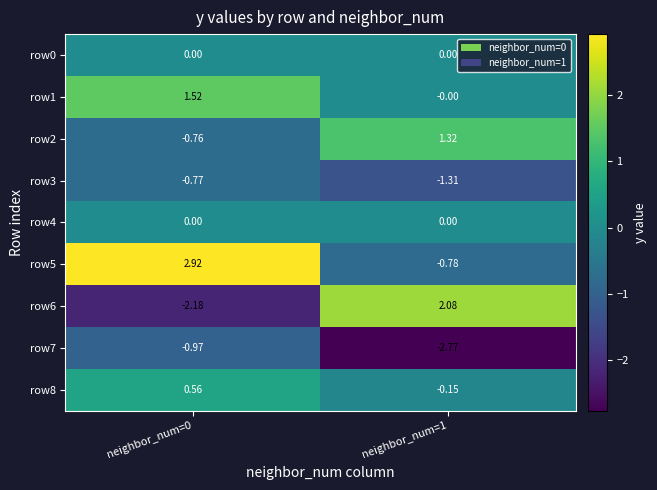

Is the value of row7 at neighbor_num=0 greater than the value of row6 at neighbor_num=0?

Yes